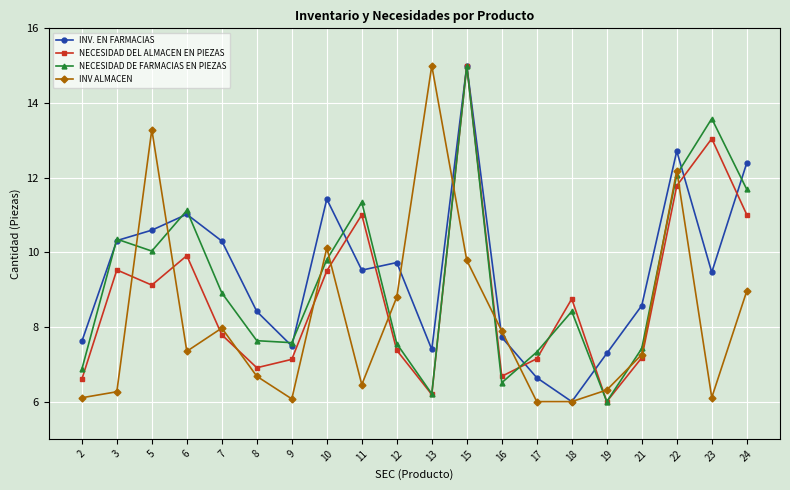

What is the sum of the INV. EN FARMACIAS values at 11 and 13?

16.9